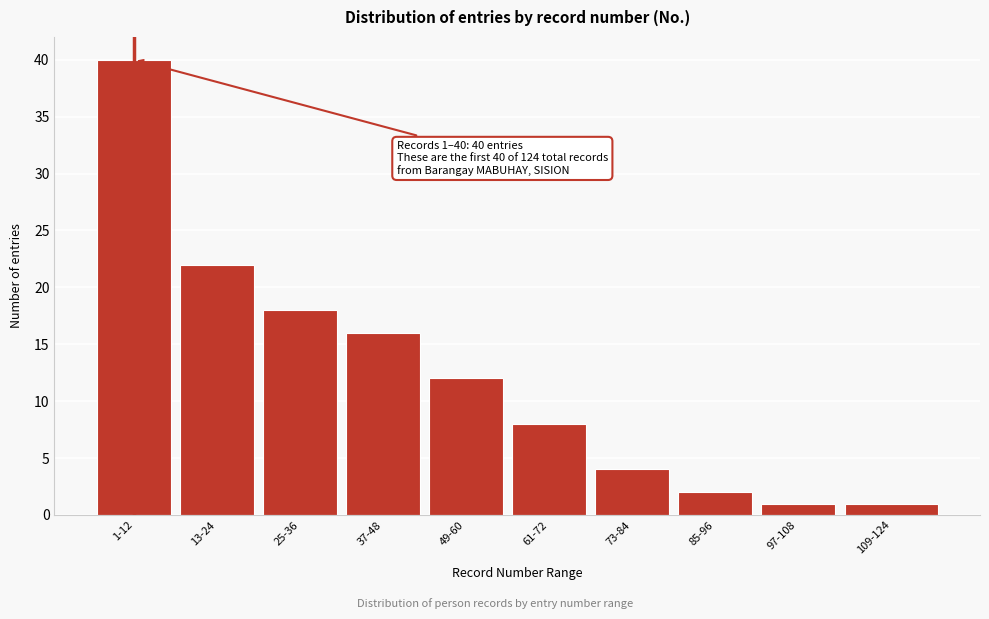

Reading left to right, extract all data points from this chart.

40	22	18	16	12	8	4	2	1	1